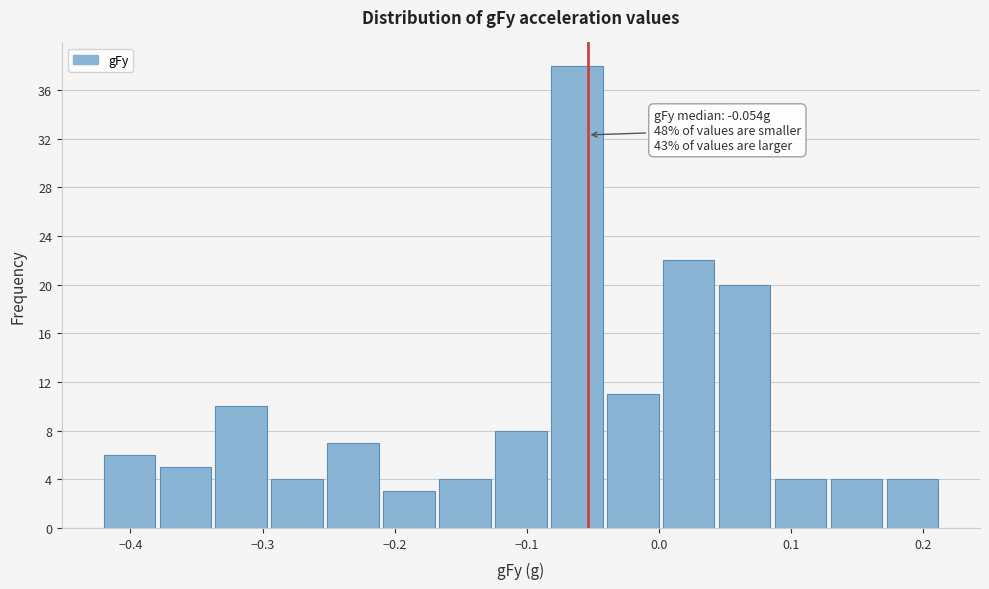

Over which range of the x-axis is the bar tallest?

-0.08 to -0.04